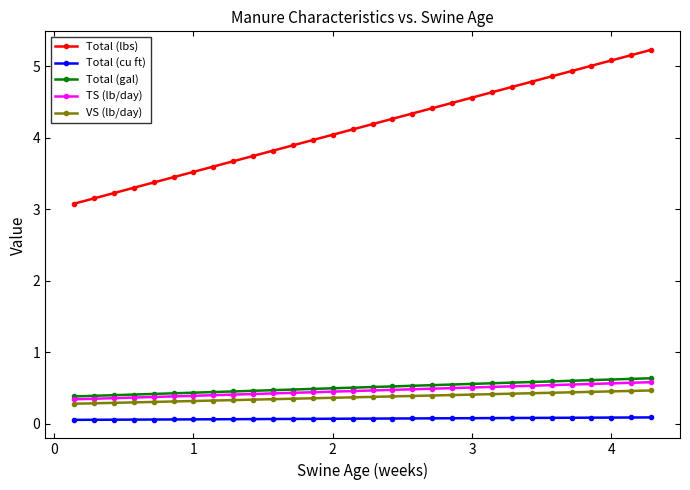

At how many categories does at least one series exceed 2?

30